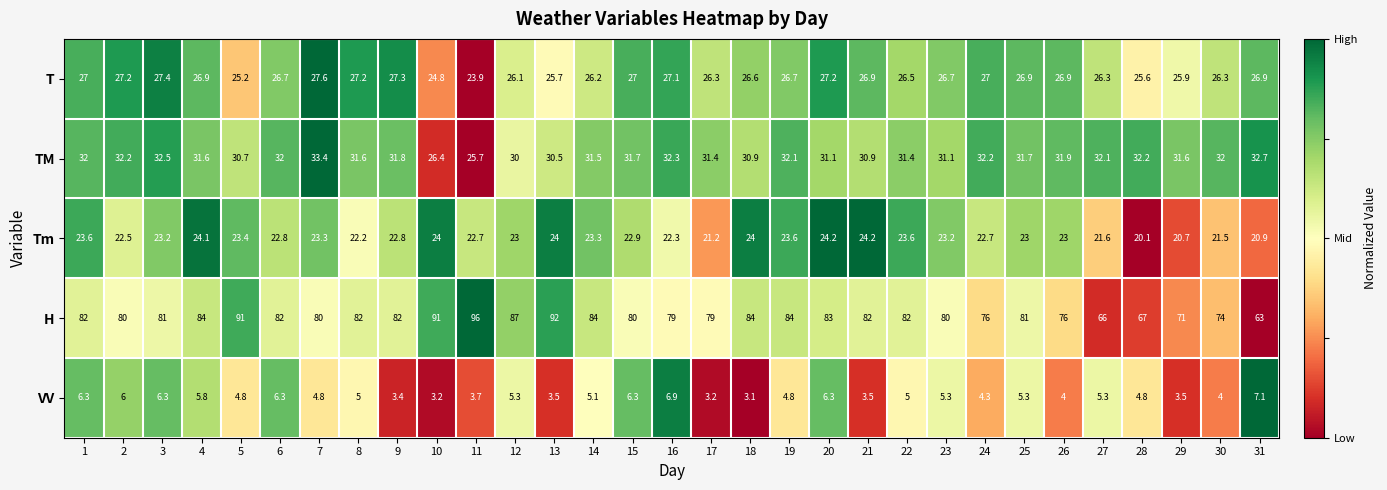

What is the difference between the second highest and second lowest values in the Tm series?

3.5